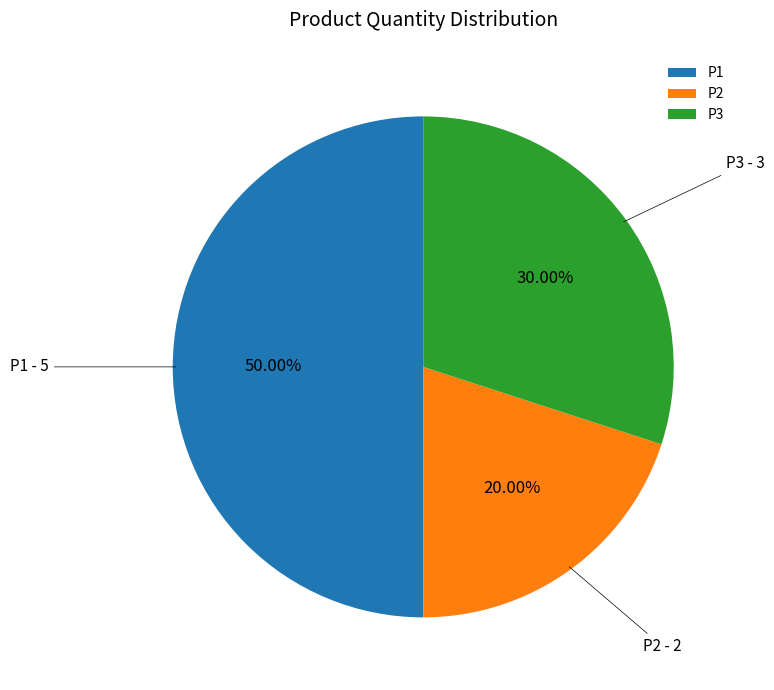

What is the total percentage of P2 and P3?

50.0%